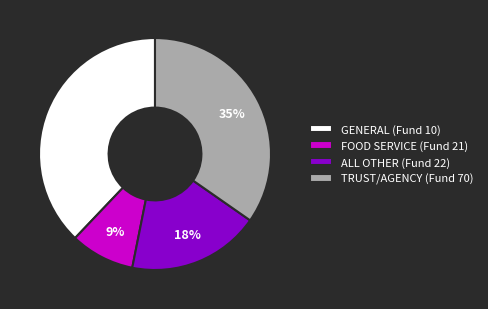

To the nearest percent, what is the average slice percentage?

25%